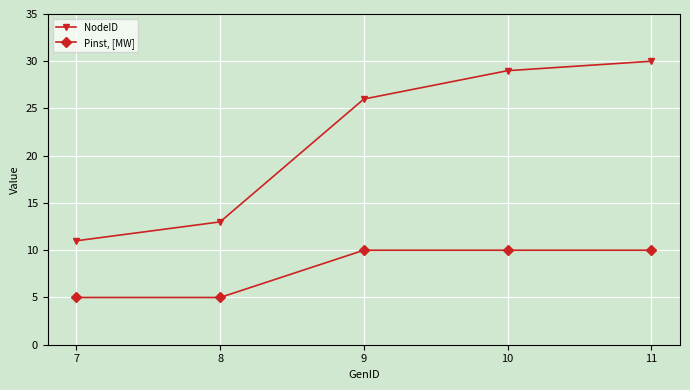

Reading left to right, what are all the values shown in this chart?

NodeID: 11	13	26	29	30
Pinst, [MW]: 5	5	10	10	10